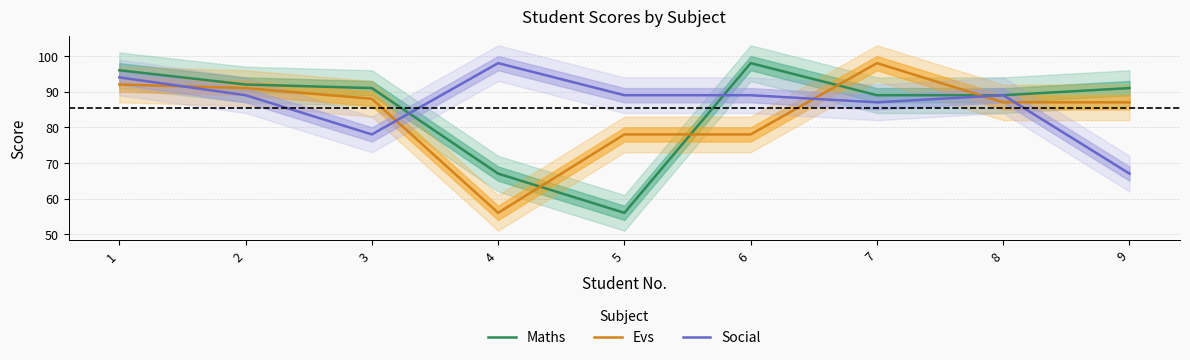

The Social series shows 67 at 9. True or false?

True